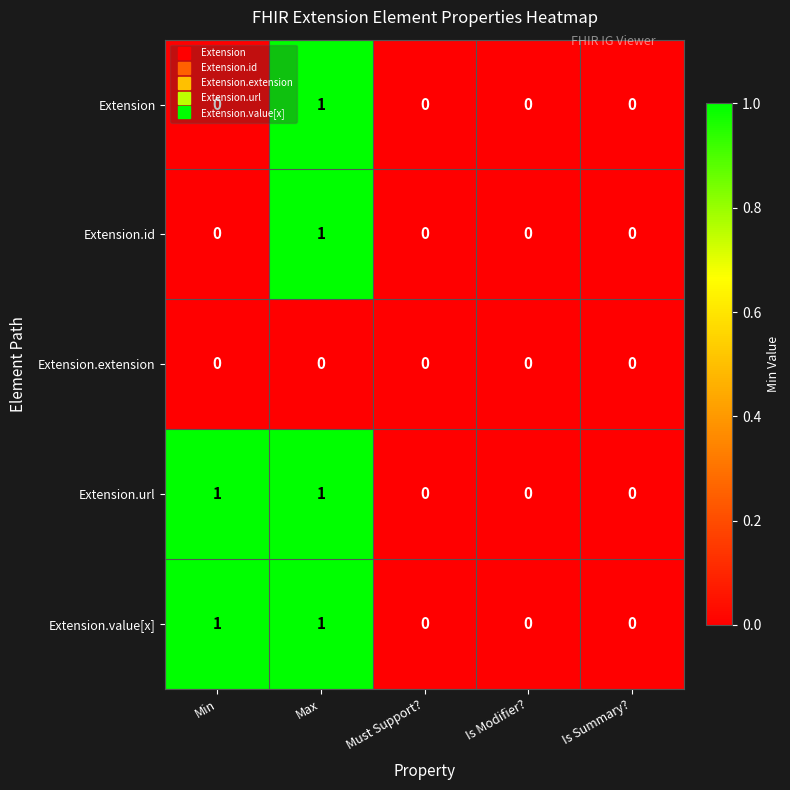

Is it true that Extension.value[x] equals -1 at Must Support??

False